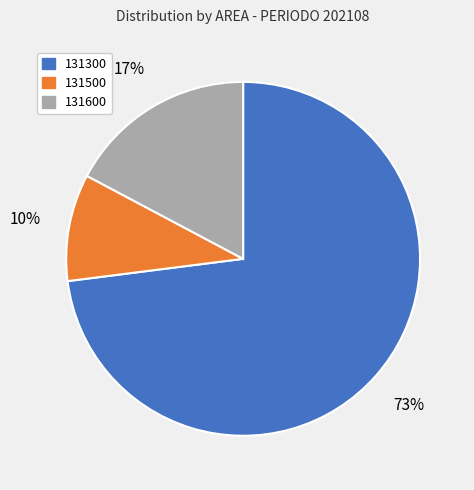

Is it true that 131300 is 20% of the pie?

False